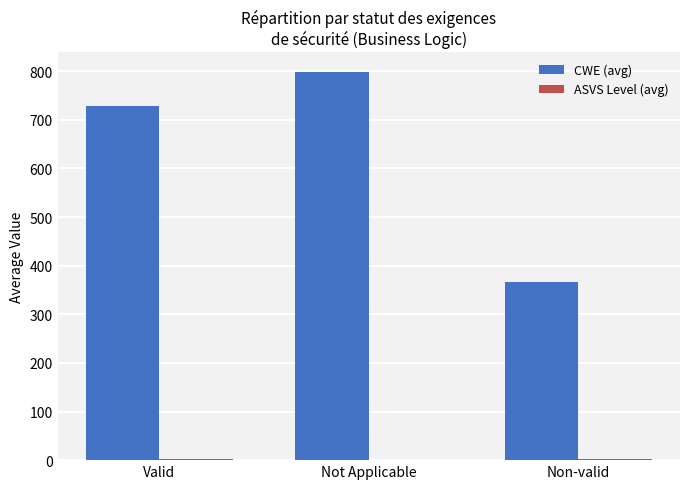

Which series changed the most between Not Applicable and Non-valid?

CWE (avg)